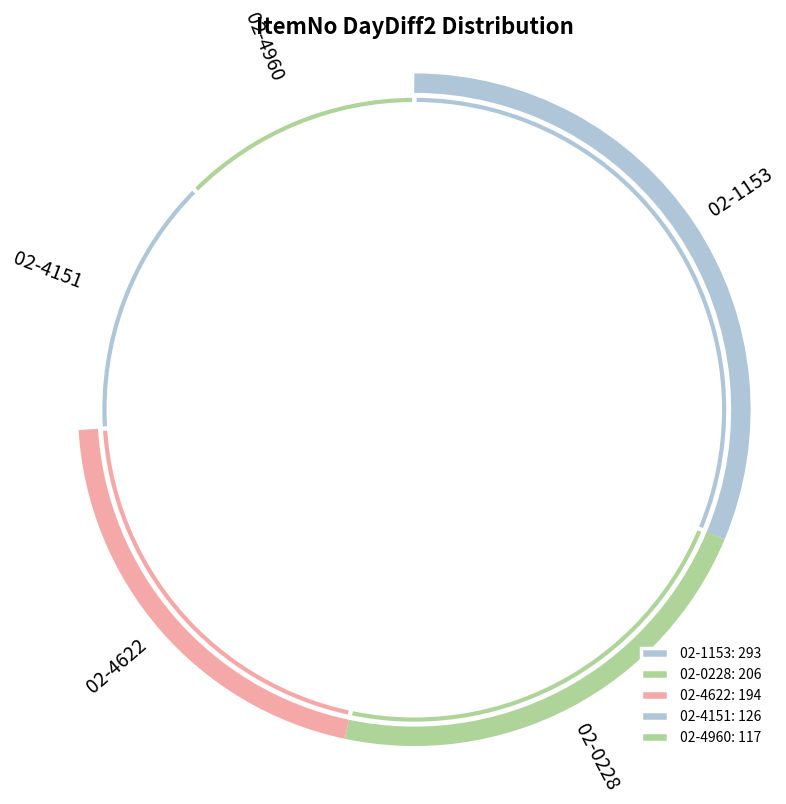

What portion of the pie excludes 02-4151?

86.5%